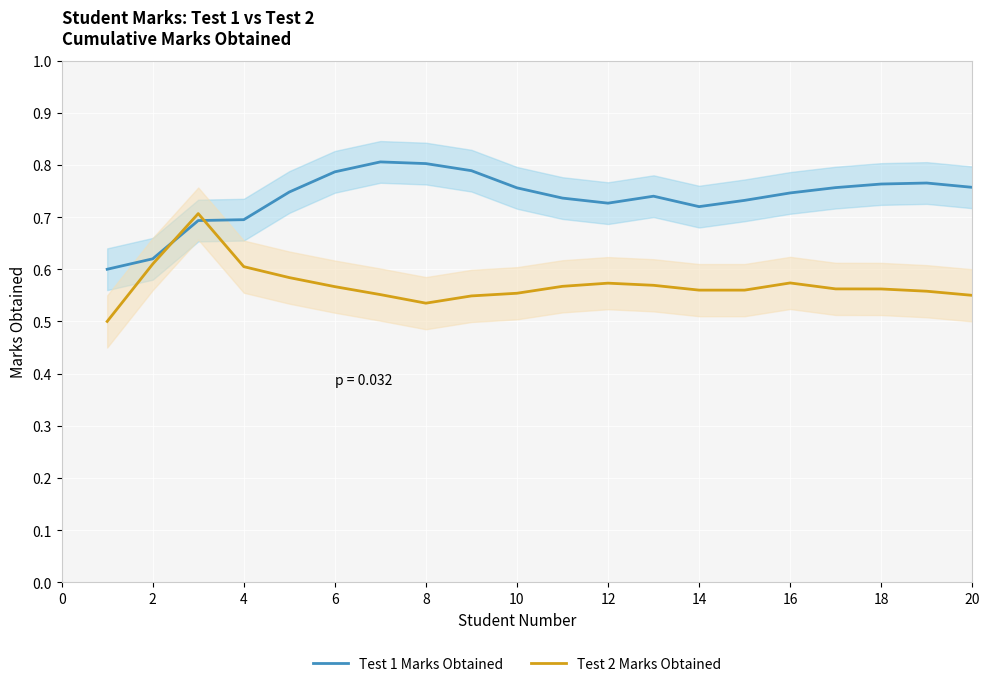

How many times do Test 1 Marks Obtained and Test 2 Marks Obtained cross each other?

2